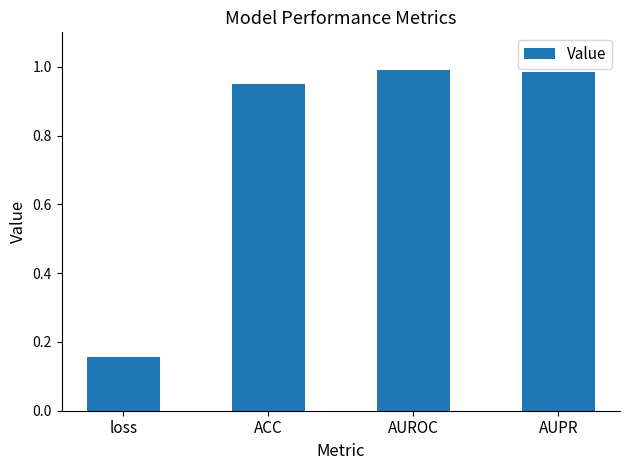

What is the label of the 1st bar from the left?

loss